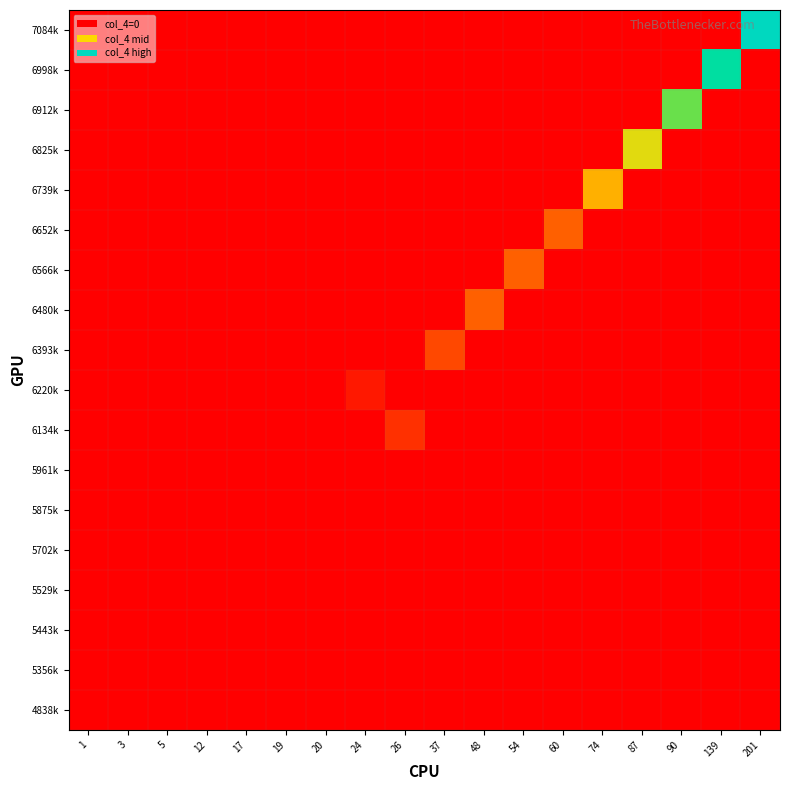

Which label corresponds to the smallest value in the chart?

1